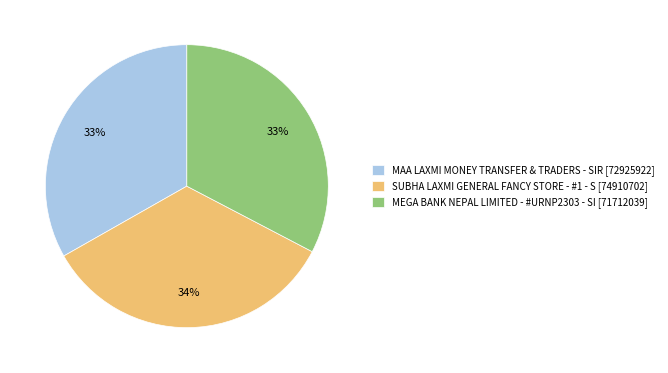

Between MEGA BANK NEPAL LIMITED - #URNP2303 - SI [71712039] and SUBHA LAXMI GENERAL FANCY STORE - #1 - S [74910702], which is larger?

SUBHA LAXMI GENERAL FANCY STORE - #1 - S [74910702]